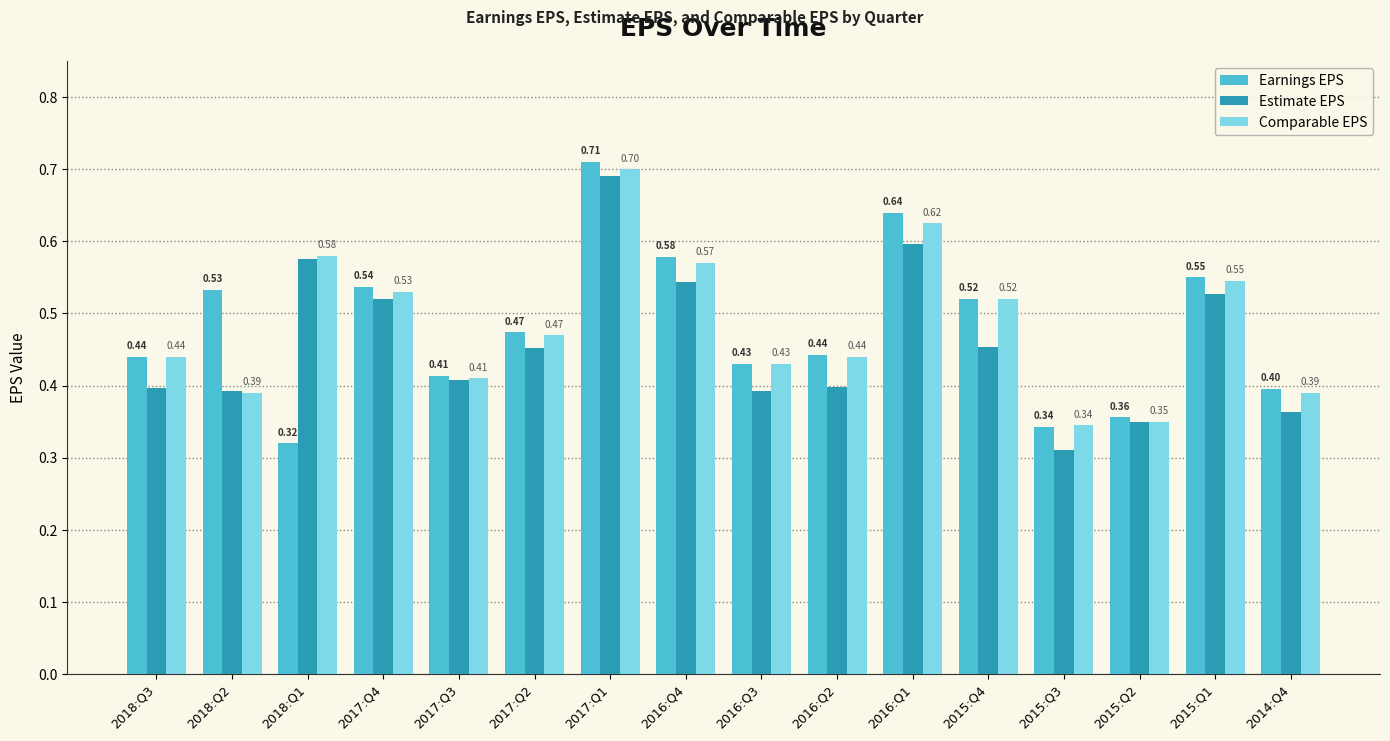

What position from the right is 2015:Q3?

4